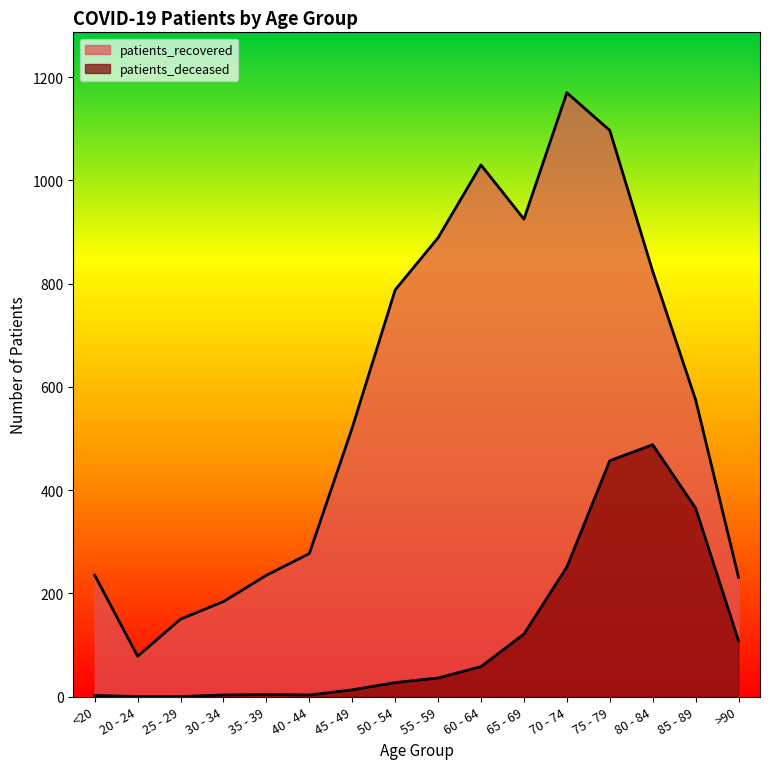

Which has a higher value, 35 - 39 or 45 - 49?

45 - 49